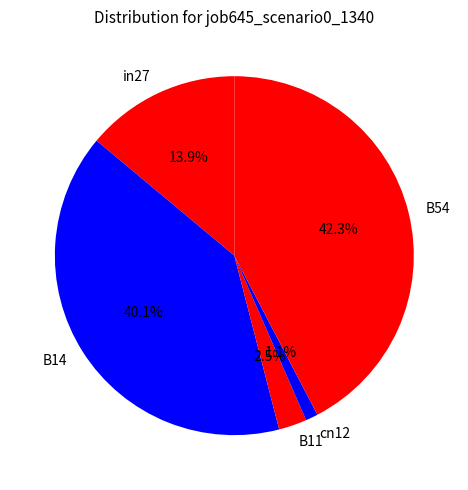

Count the number of slices in the pie.

5